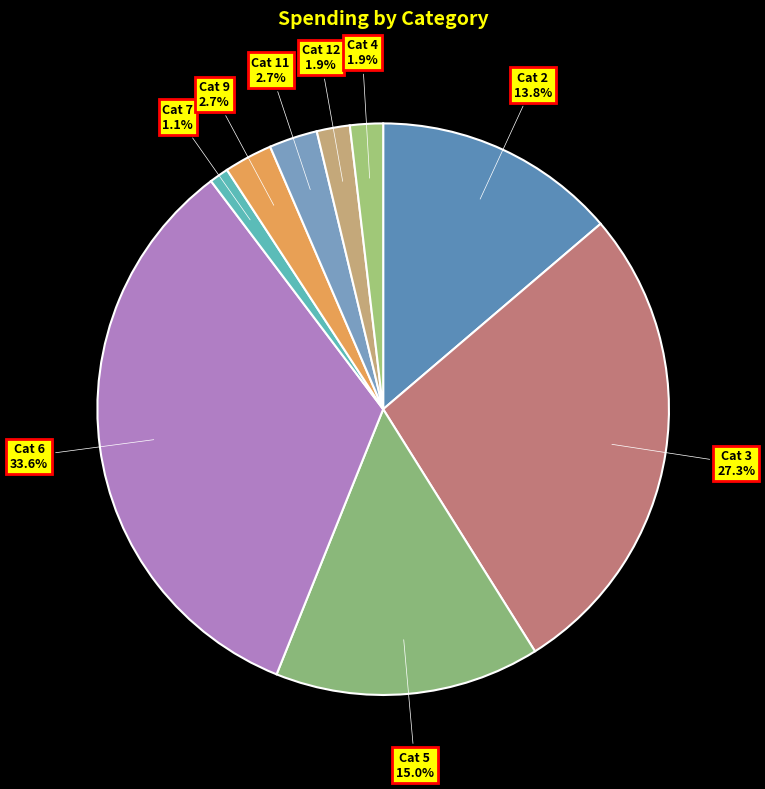

Count the number of slices in the pie.

9